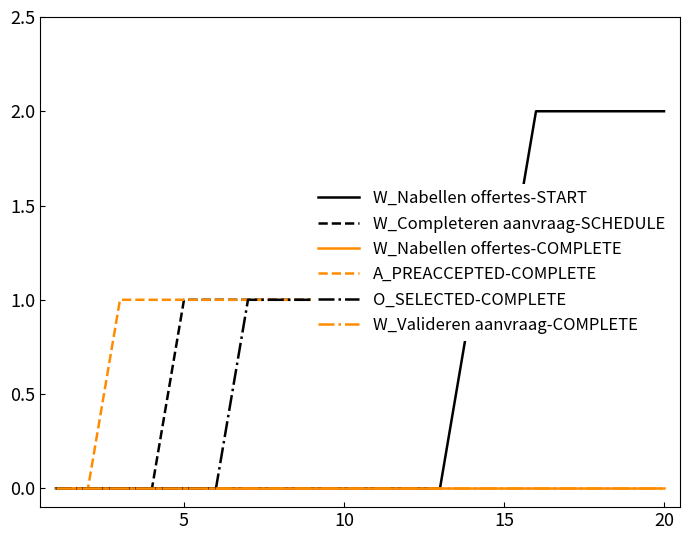

True or false: A_PREACCEPTED-COMPLETE and W_Valideren aanvraag-COMPLETE cross at least once.

False